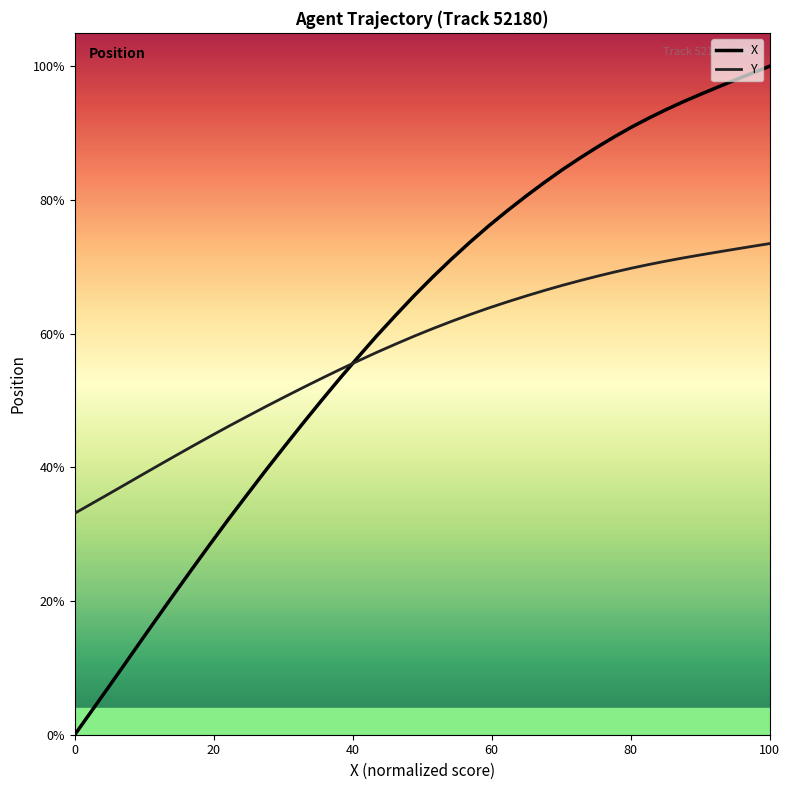

What is the highest value of the Y series?

73.5